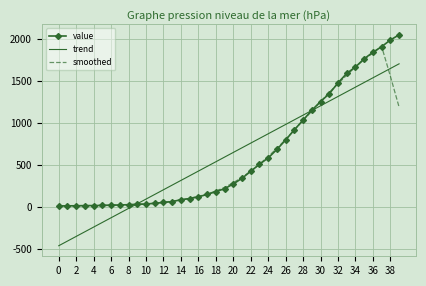

Which series has the largest range (max minus min)?

trend